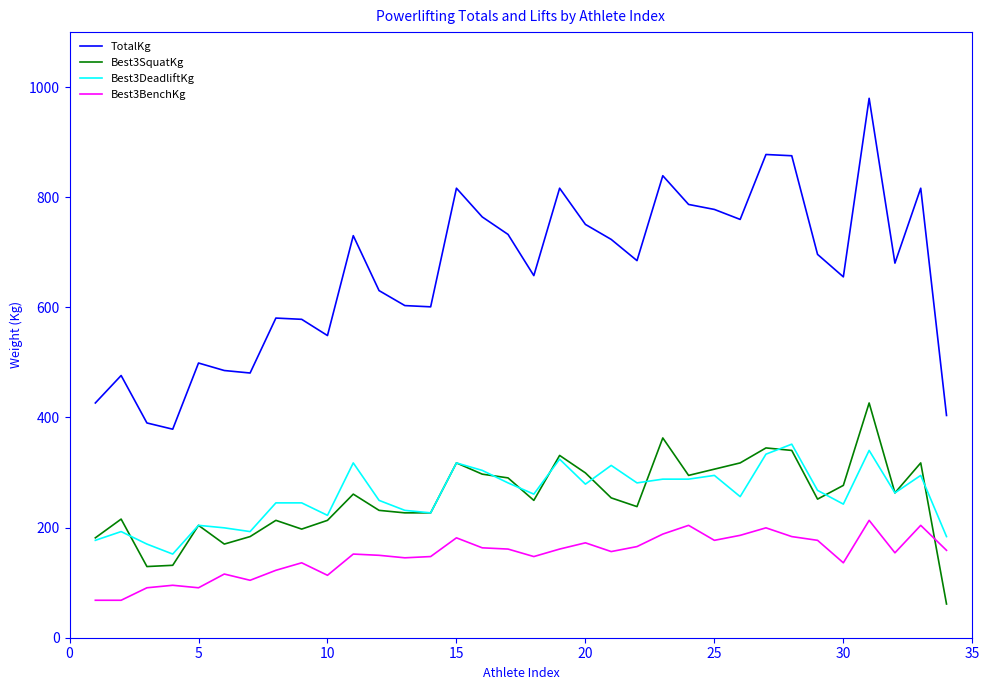

Which series has the largest total across all categories?

TotalKg